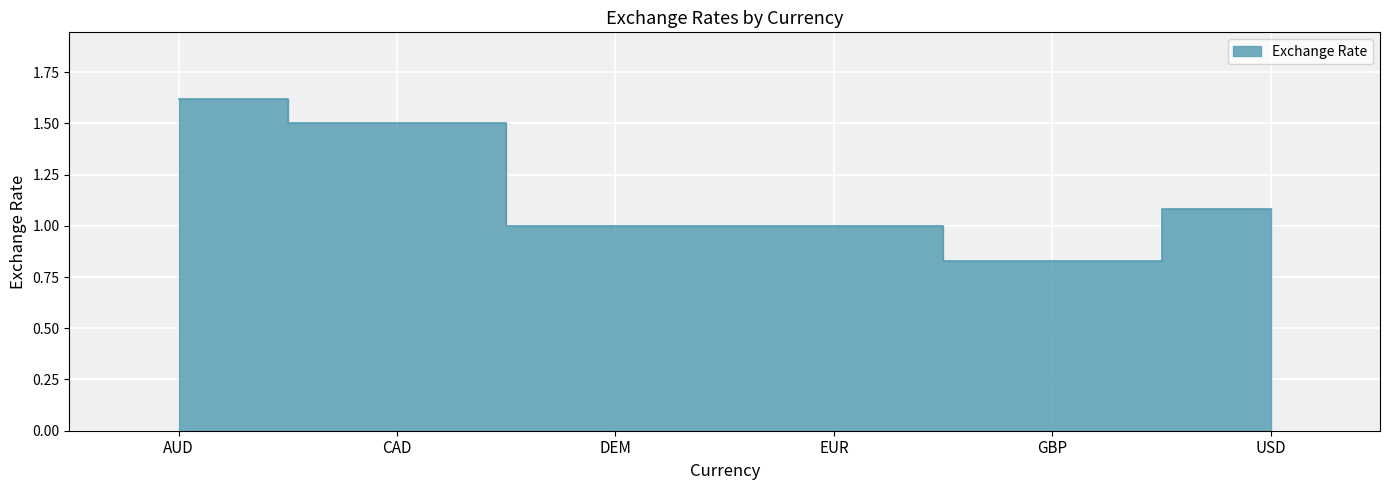

Where does the data first go above 1?

AUD